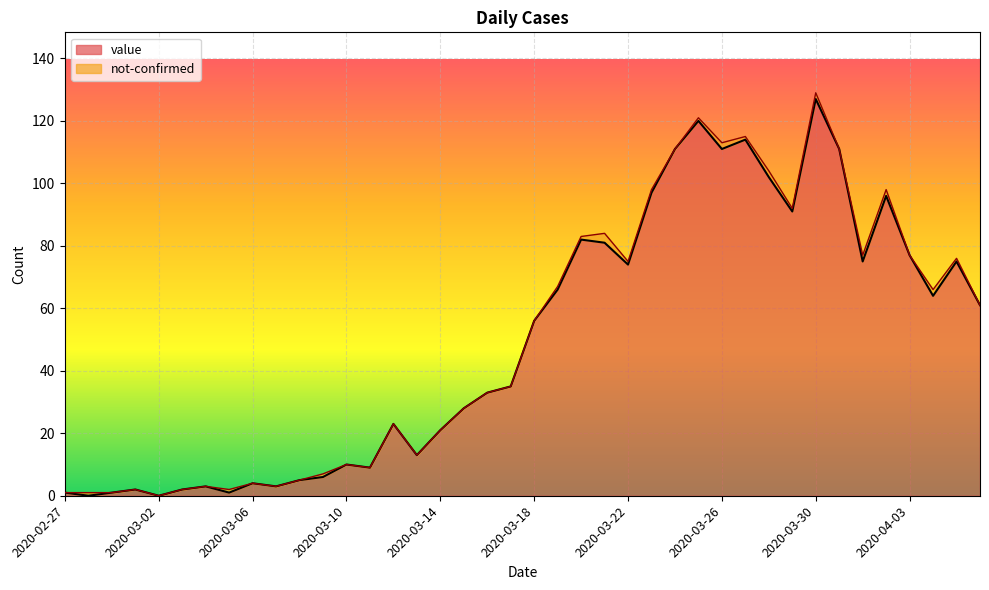

What is the ratio of the value at 2020-04-04 to the value at 2020-03-25?

0.5